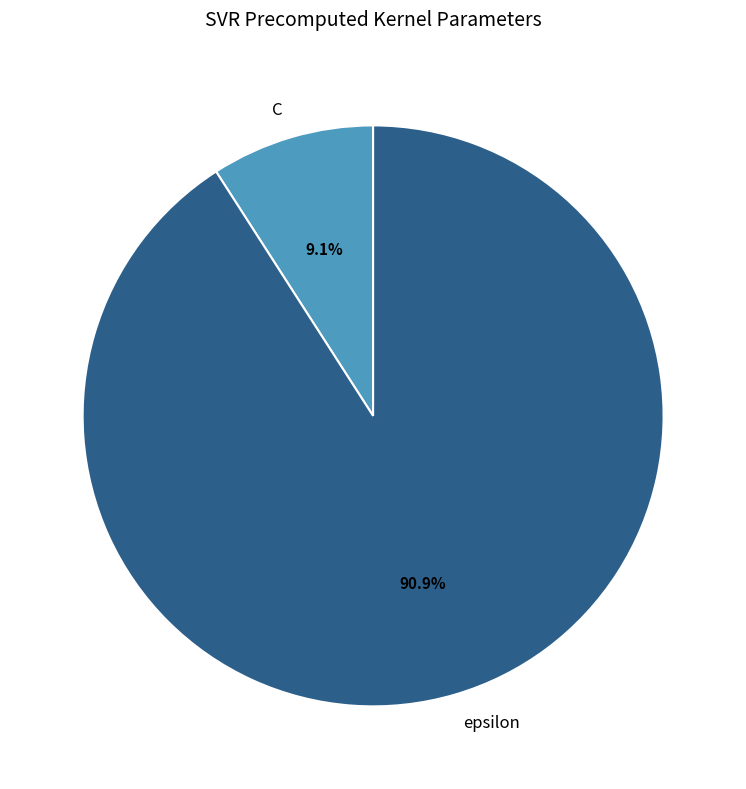

True or false: C accounts for 9% of the total.

True